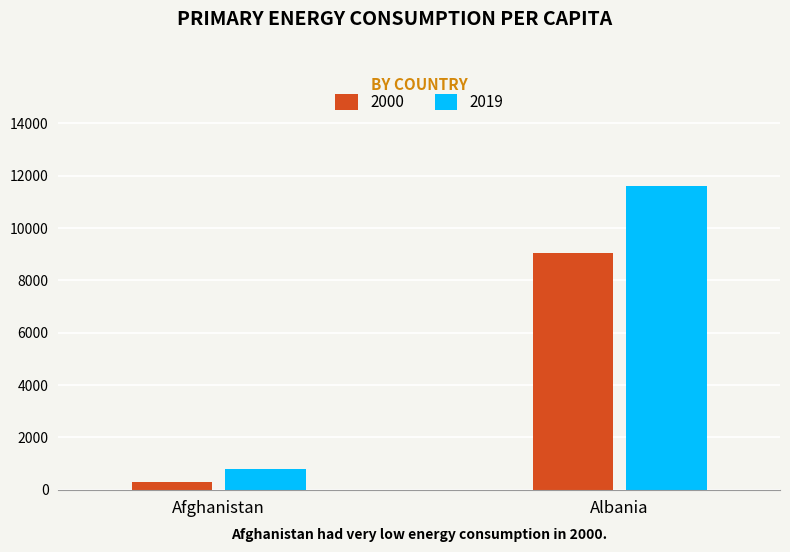

Reading left to right, list all the values displayed in this chart.

2000: 302.6	9029.4
2019: 802.6	11585.6